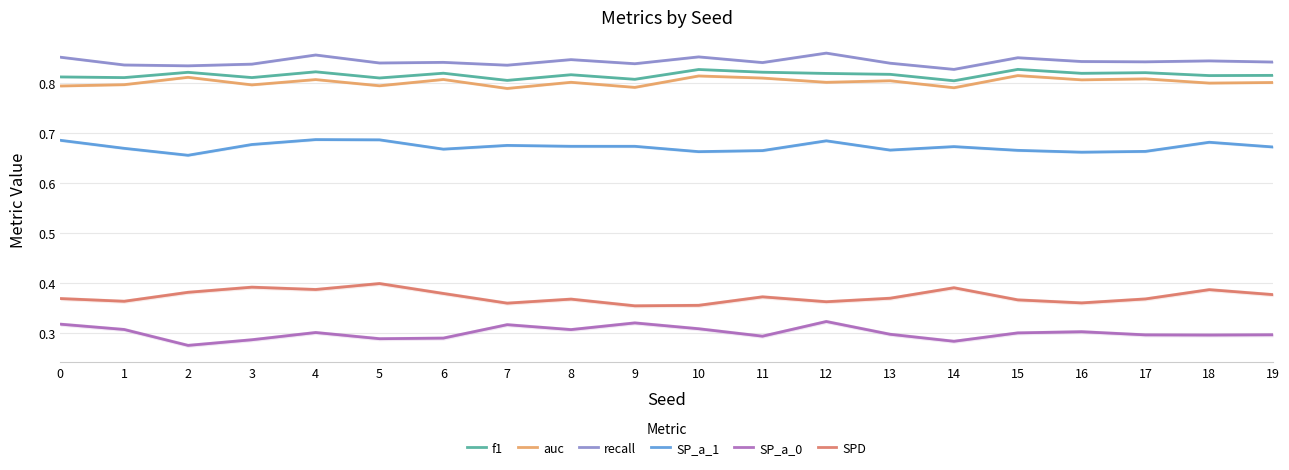

How many lines are shown in the chart?

6